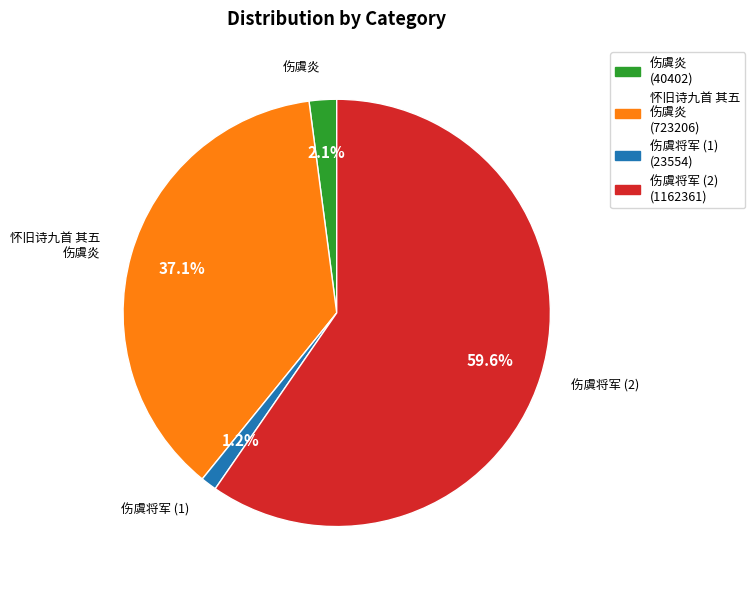

Between 怀旧诗九首 其五 伤虞炎 and 伤虞炎, which is larger?

怀旧诗九首 其五 伤虞炎